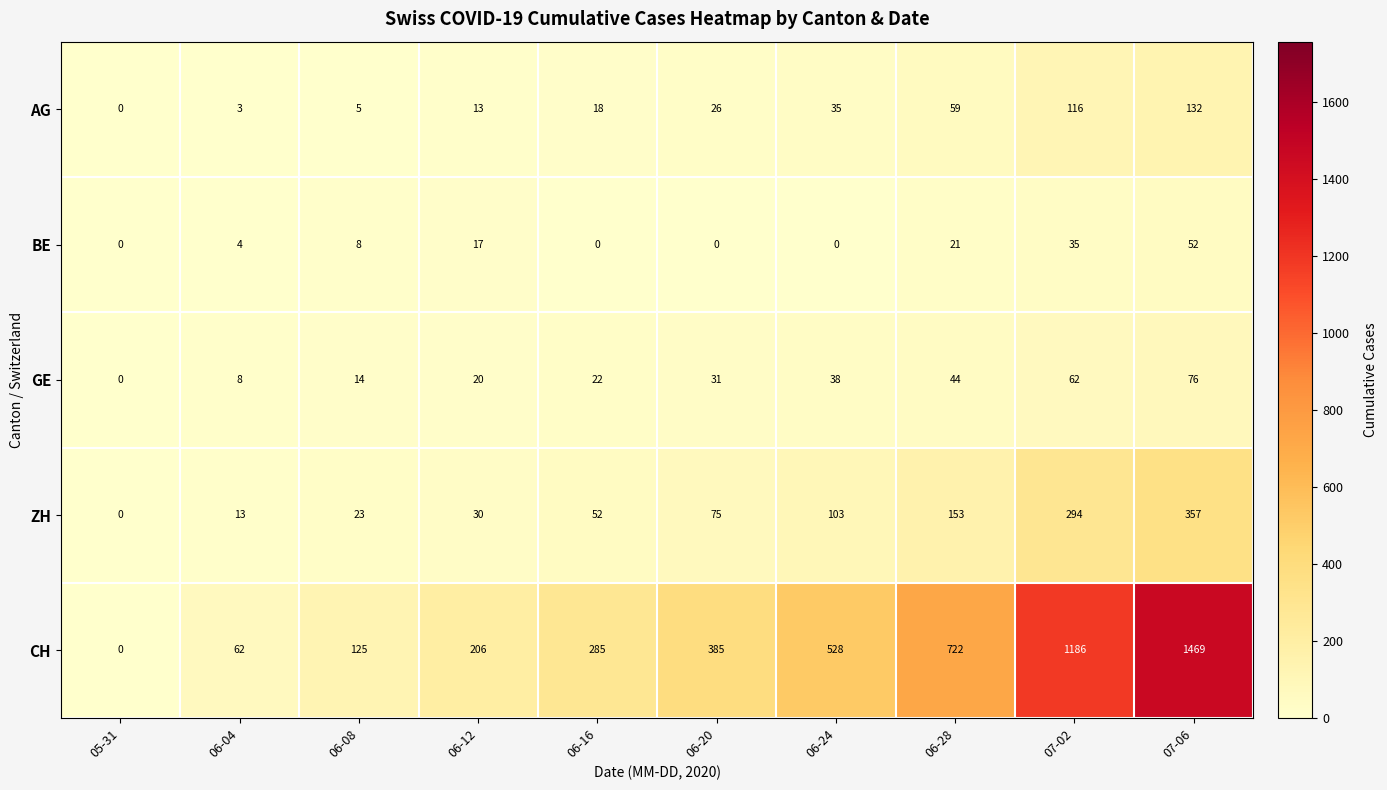

How many categories are shown in the chart?

10